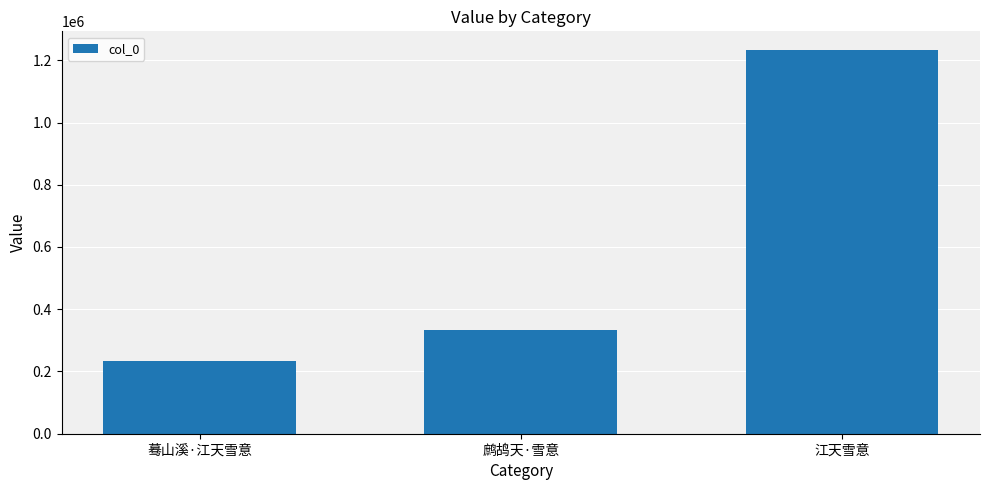

List the labels in order of value, smallest first.

蓦山溪·江天雪意, 鹧鸪天·雪意, 江天雪意